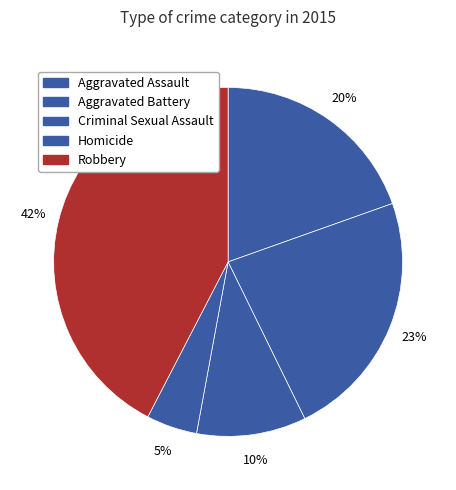

Is Robbery the majority of the pie?

No